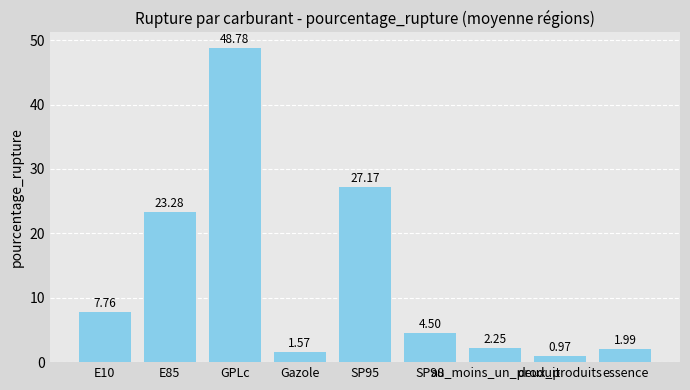

List the labels in order of value, smallest first.

deux_produits, Gazole, essence, au_moins_un_produit, SP98, E10, E85, SP95, GPLc